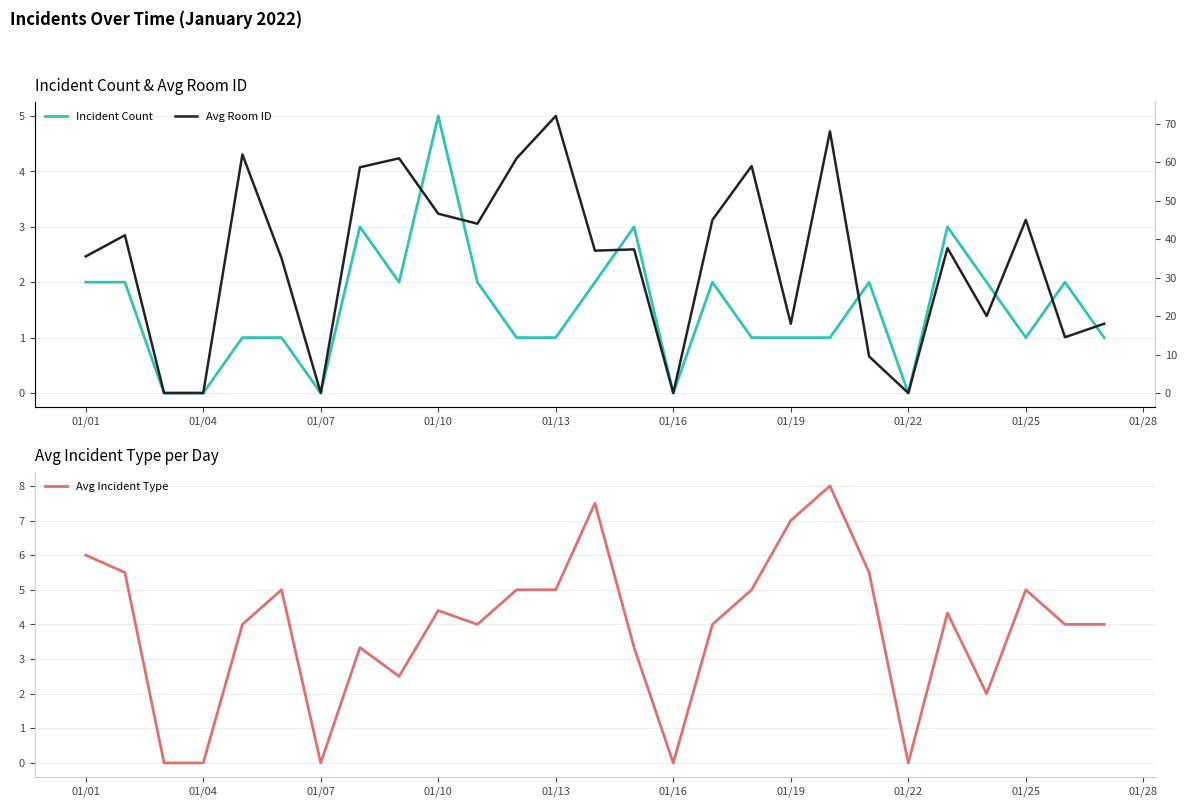

The value of Avg Incident Type at 01/16 is 0.0. True or false?

True